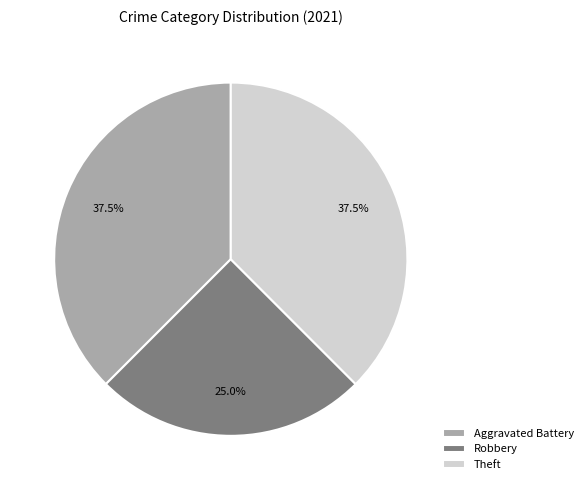

Is Theft the majority of the pie?

No